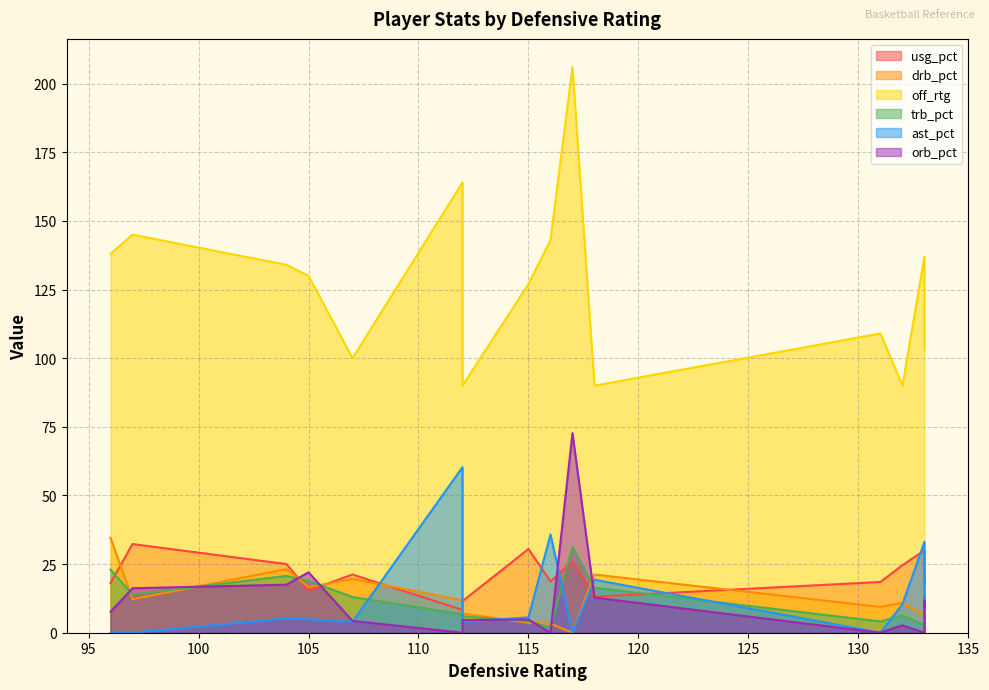

At which category does trb_pct reach its first local peak?

104